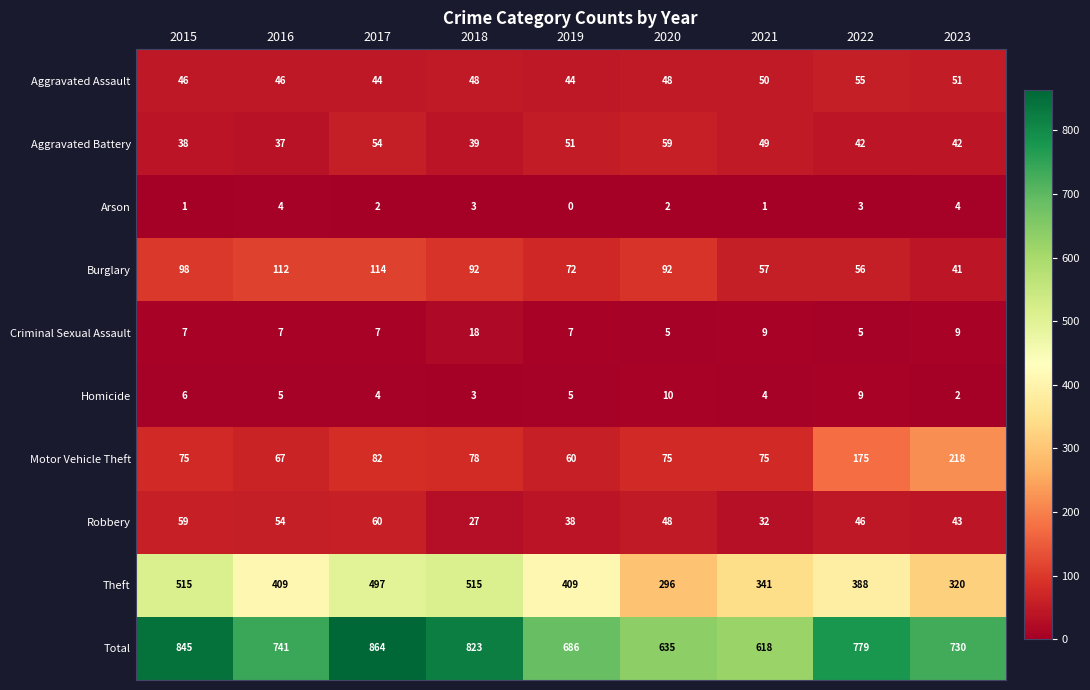

True or false: Motor Vehicle Theft has a value of 31 at 2017.

False